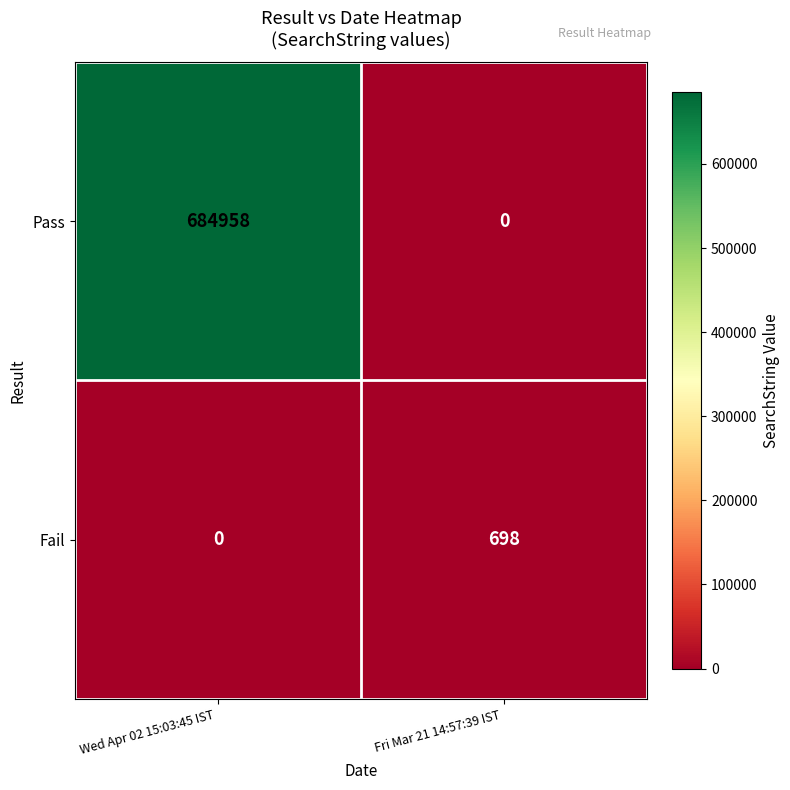

The Pass series shows 0 at Fri Mar 21 14:57:39 IST . True or false?

True